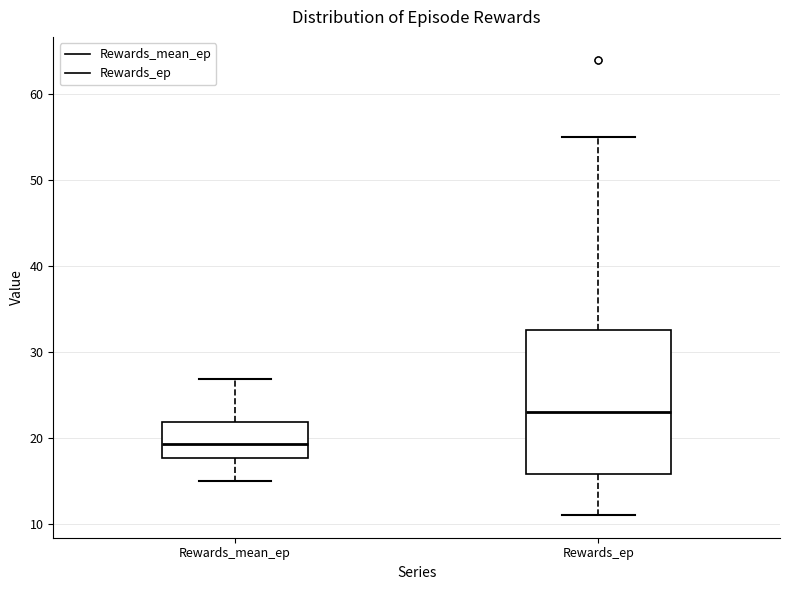

Which box's median line is the highest?

Rewards_ep